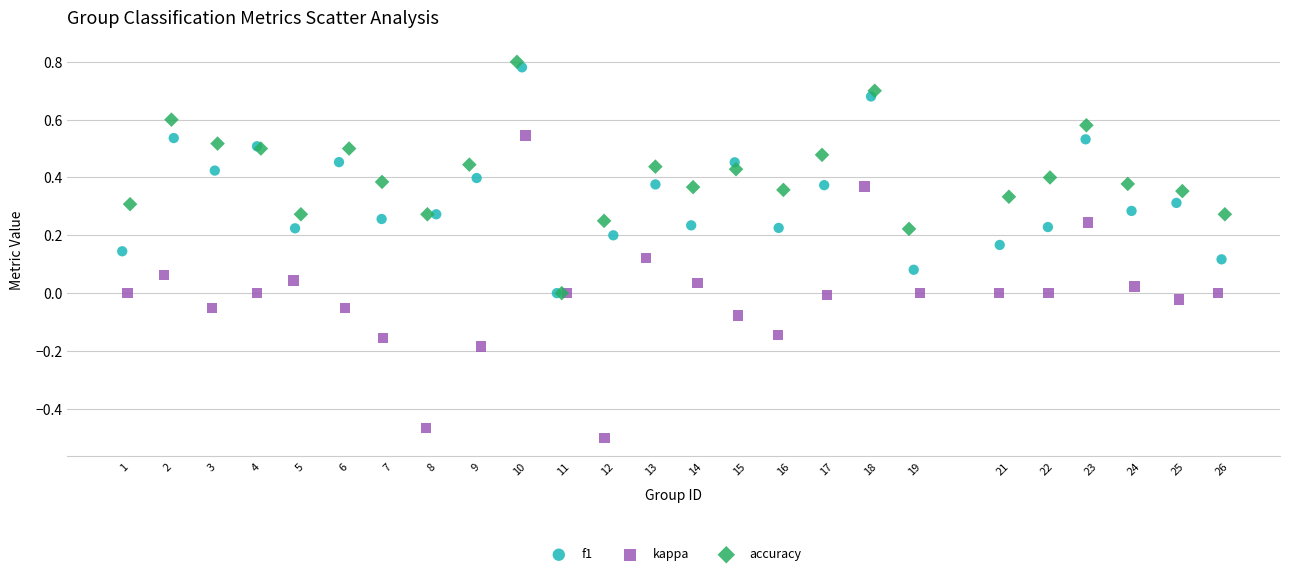

Which series contains the lowest Y value?

kappa